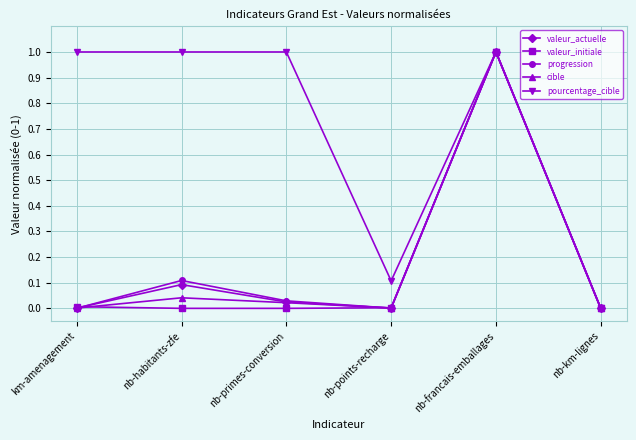

What position from the right is nb-habitants-zfe?

5